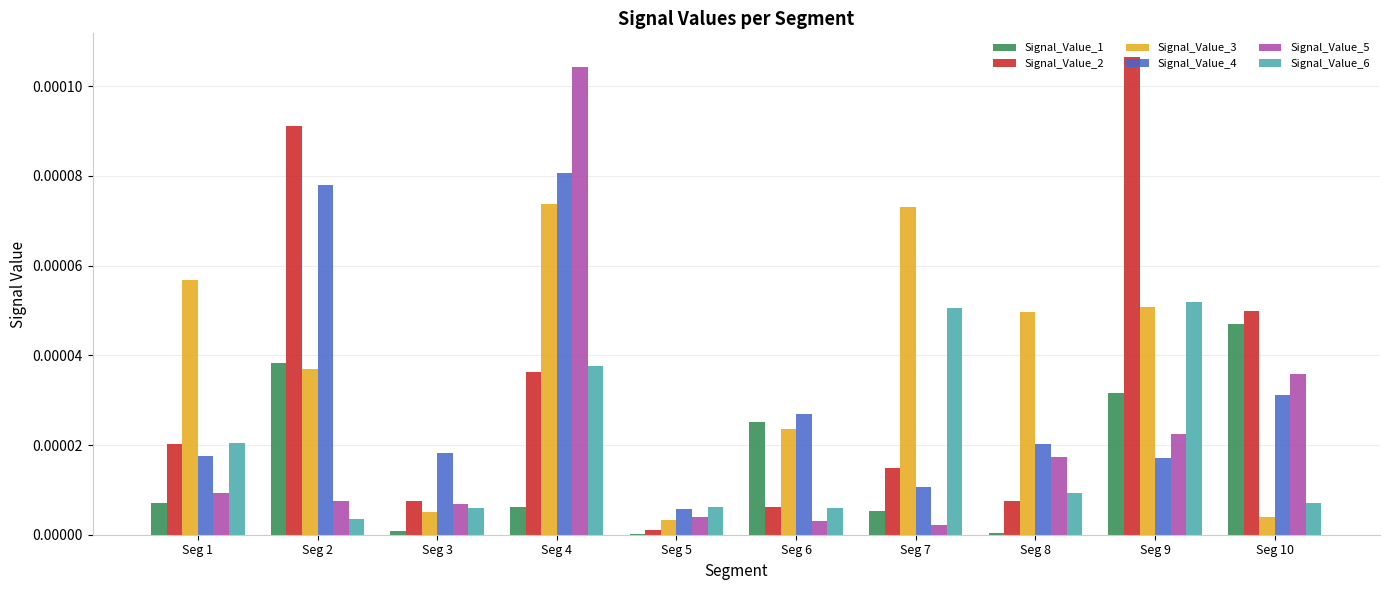

Is it true that Signal_Value_5 equals 0.0 at Seg 10?

True